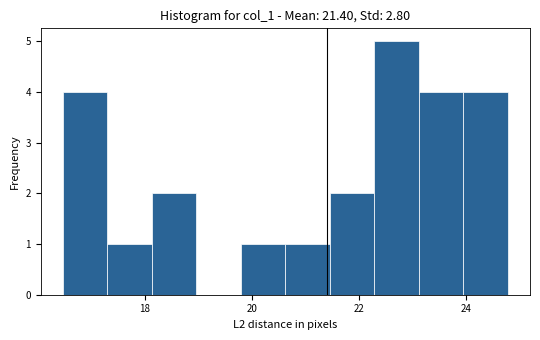

Reading left to right, list every bar in this chart as the range it spans on the x-axis followed by its height. Neither the bar edges nor the heights are printed on the chart, so give them approximately, as read against the axes.

16.4 to 17.4: 4
17.4 to 18.2: 1
18.2 to 19.0: 2
19.0 to 19.8: 0
19.8 to 20.6: 1
20.6 to 21.4: 1
21.4 to 22.2: 2
22.2 to 23.2: 5
23.2 to 24.0: 4
24.0 to 24.8: 4